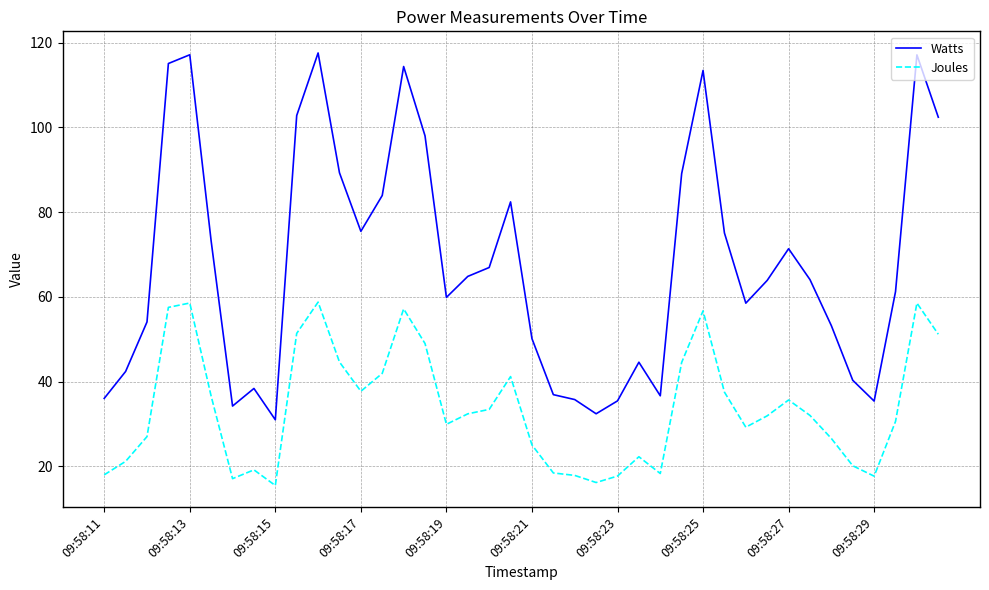

List the series in order of their overall mean, highest first.

Watts, Joules